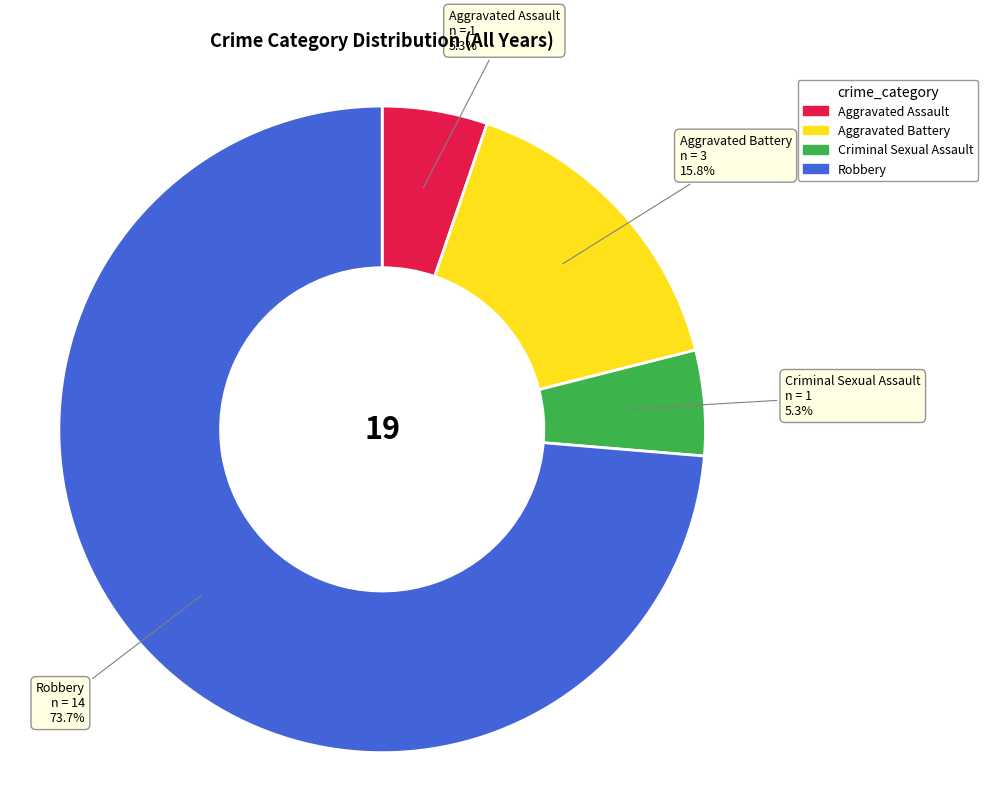

Which category accounts for the majority?

Robbery